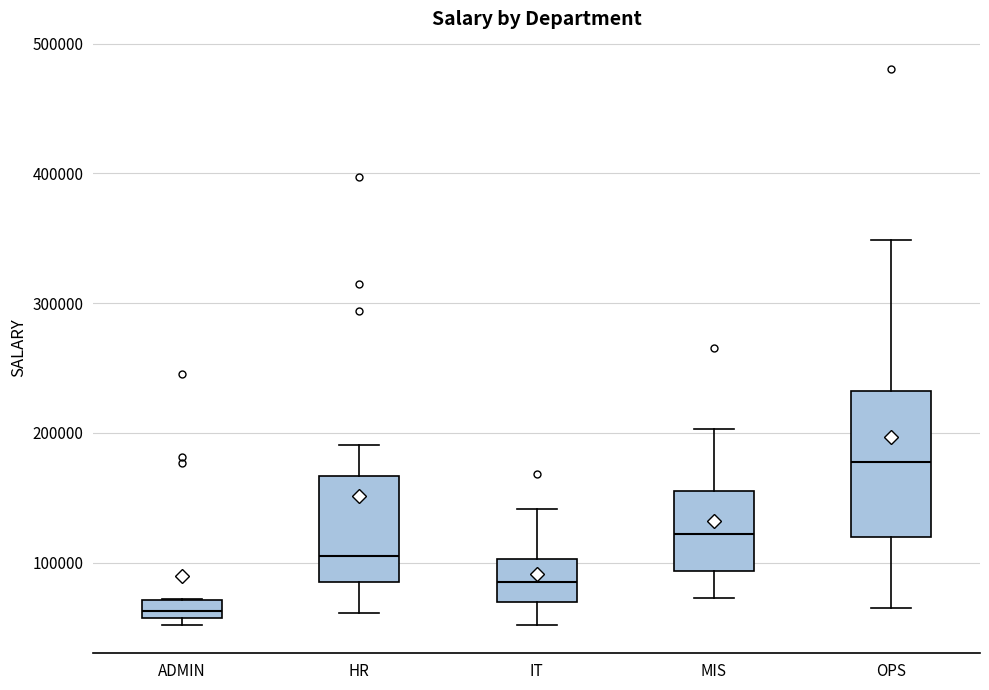

Which box is the tallest, from its lower edge to its upper edge?

OPS